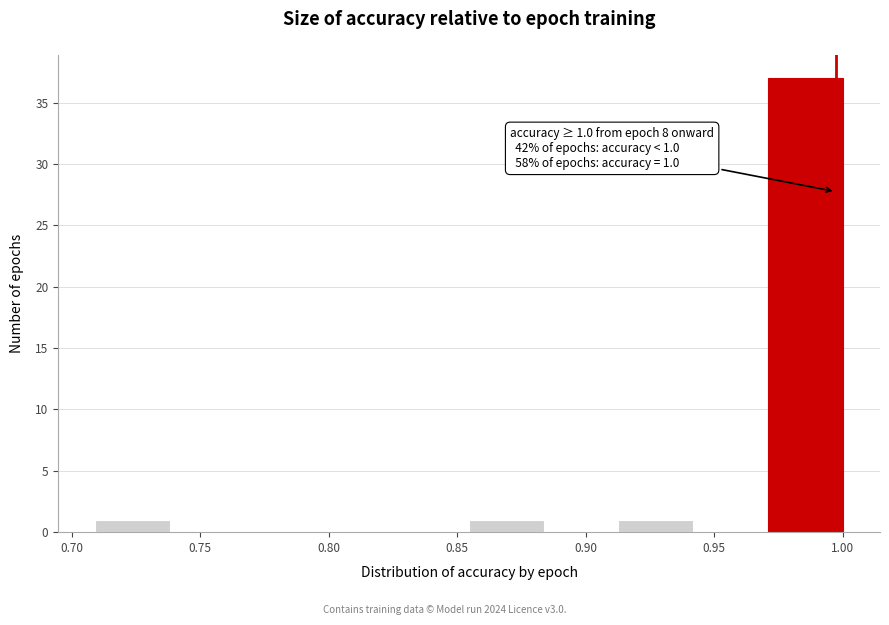

Which range on the x-axis has the tallest bar?

0.970 to 1.000